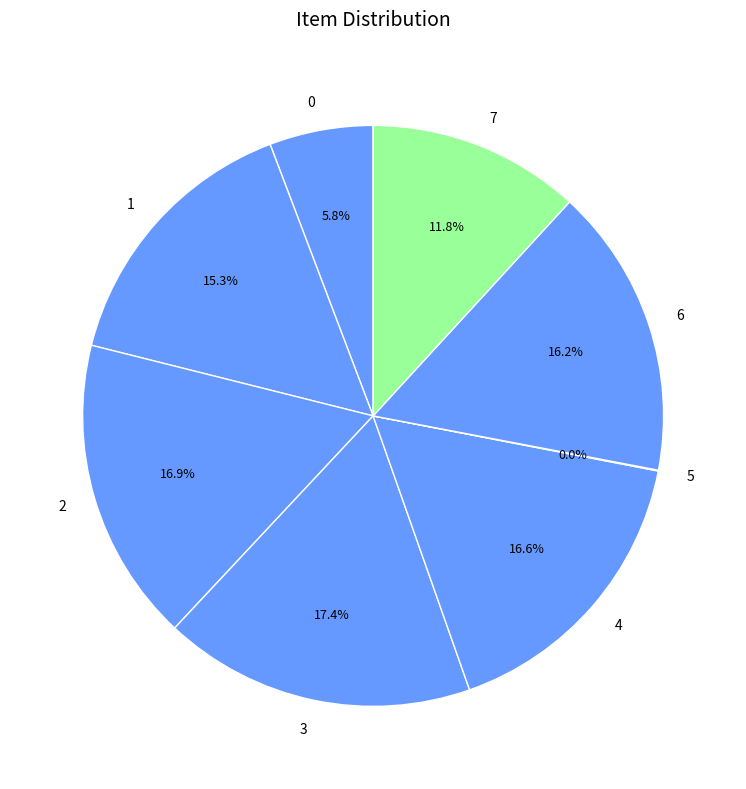

Is there any slice that represents more than half of the pie?

No